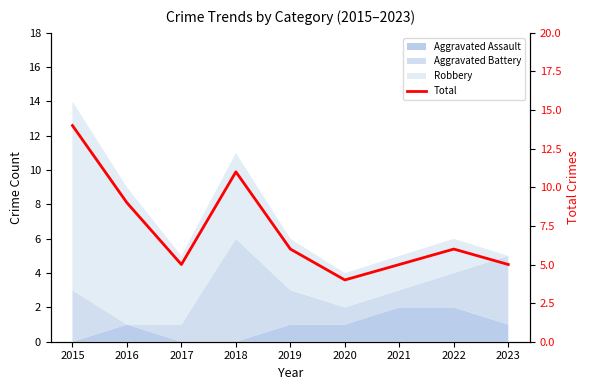

What is the maximum value shown in the chart?

14